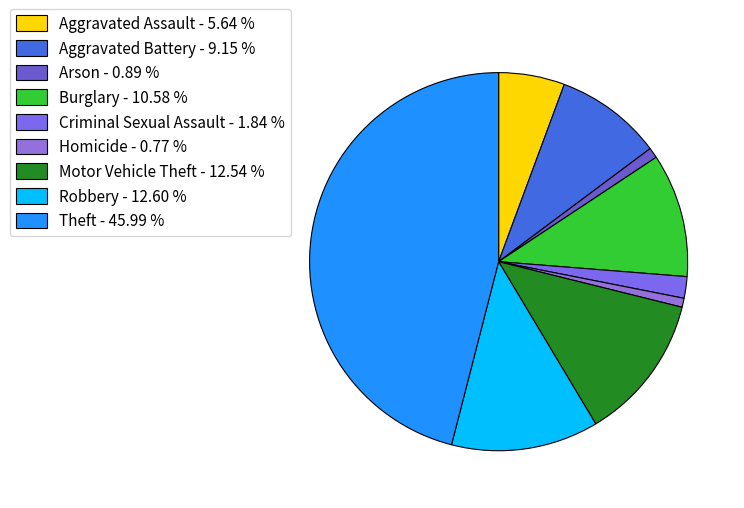

To the nearest percent, what is the combined percentage of Motor Vehicle Theft and Arson?

13%